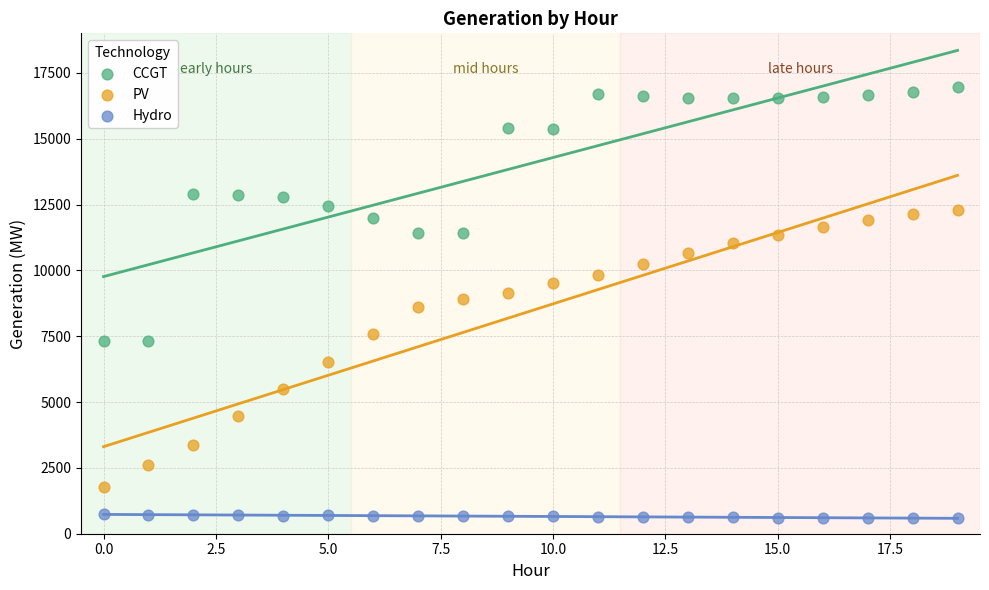

Which series has the widest spread of Y values?

PV